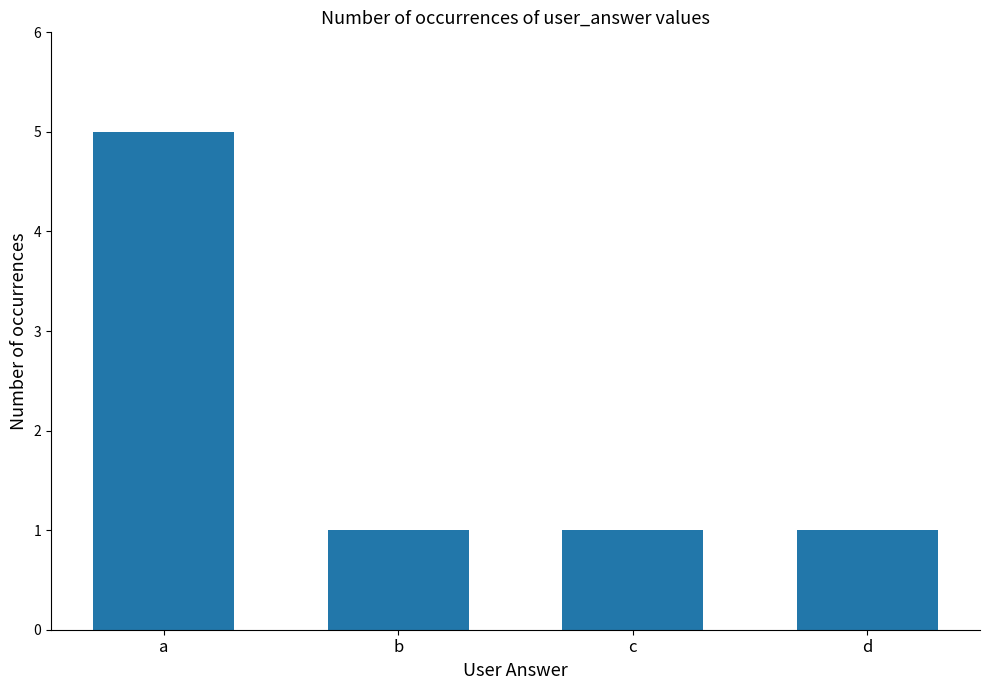

What is the value of the 4th bar from the left?

1